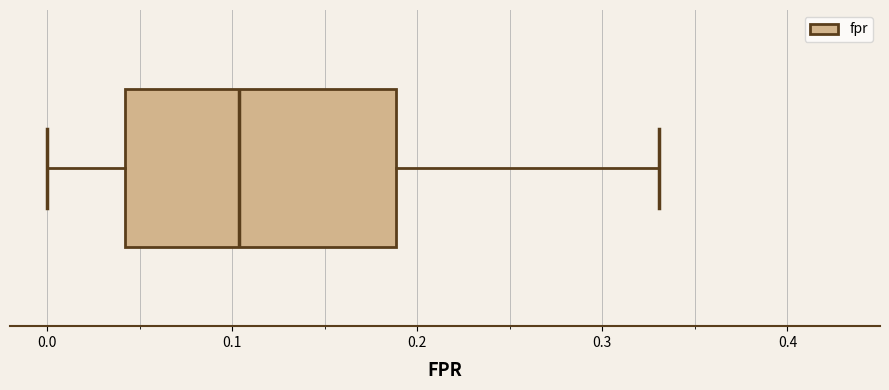

Where does the right whisker of the box end on the x-axis? The values are not printed on the chart, so give them approximately, as read against the axis.

0.33